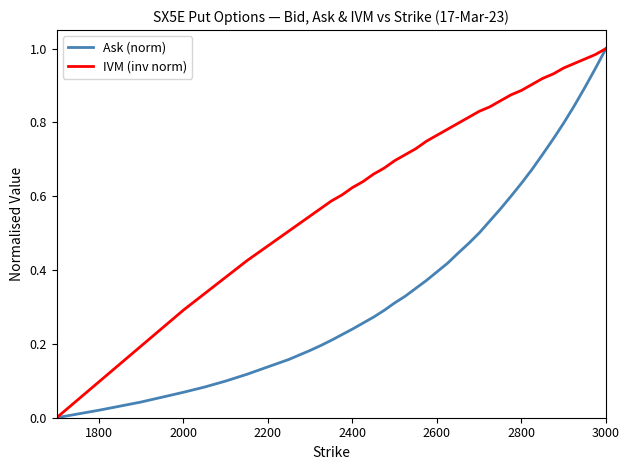

Rank the series by their average value, from lowest to highest.

Ask (norm), IVM (inv norm)